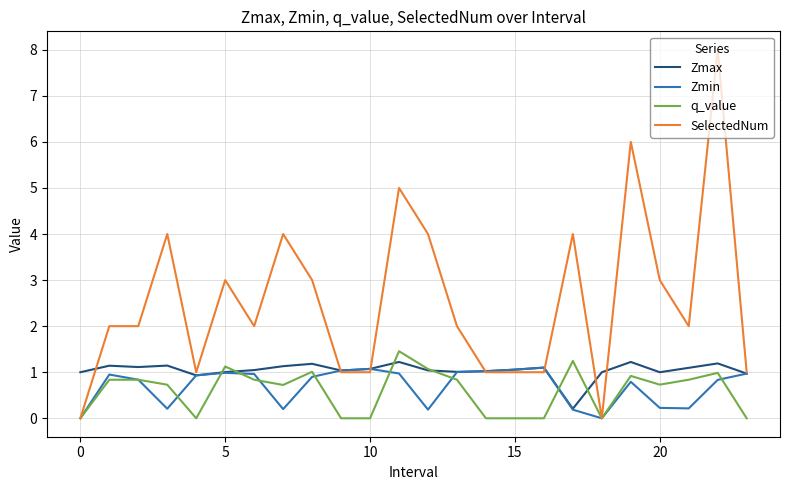

Which series has the largest range (max minus min)?

SelectedNum